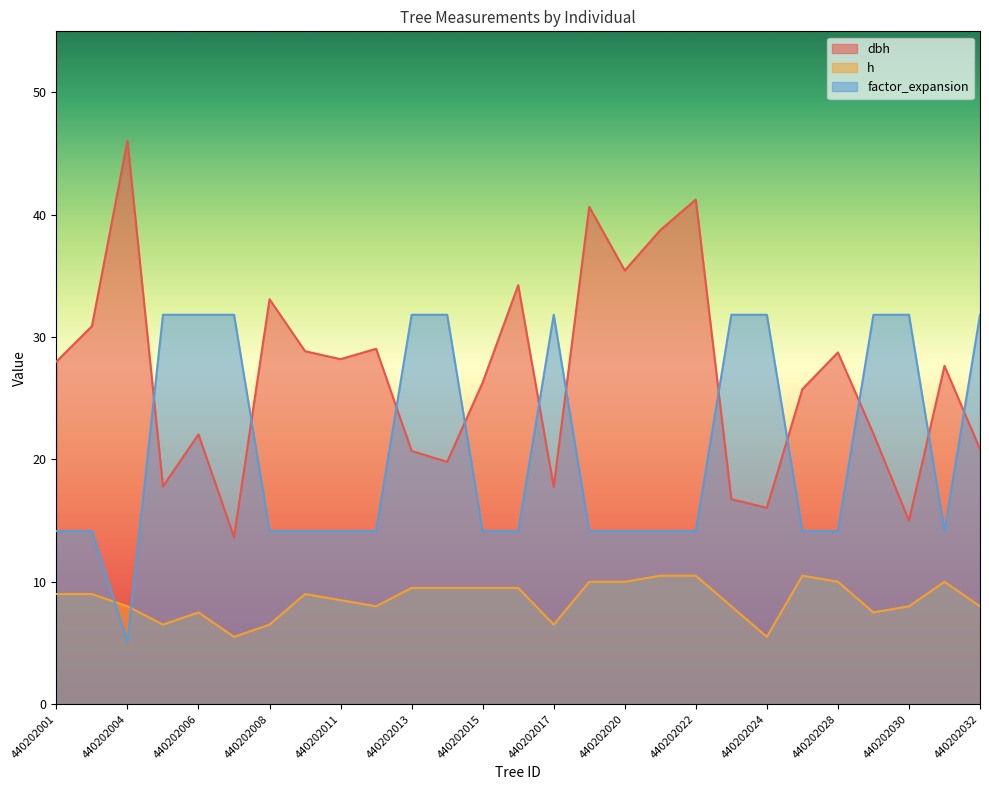

At which label does h reach its peak?

440202021